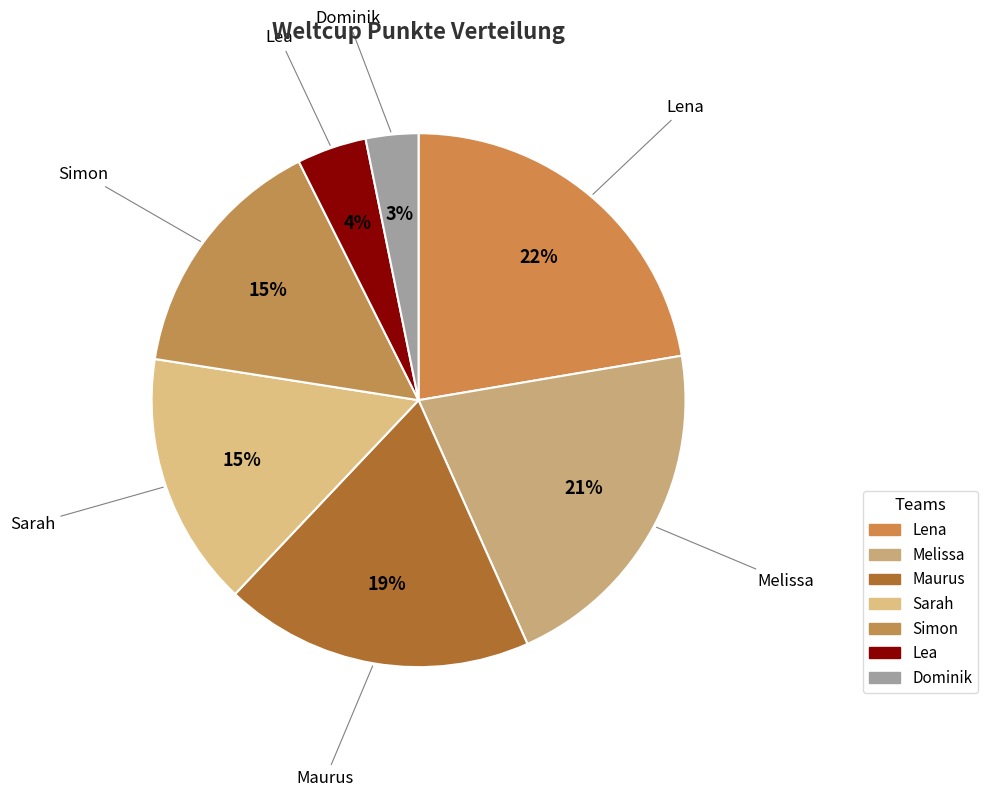

Is Lena the majority of the pie?

No